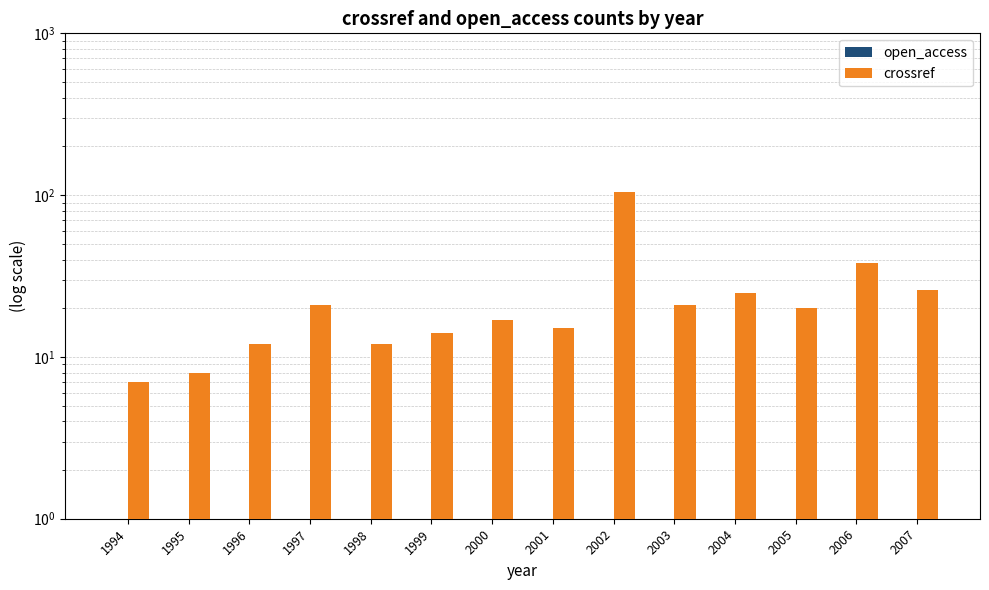

Are the bars grouped side by side (vs. stacked)?

Yes